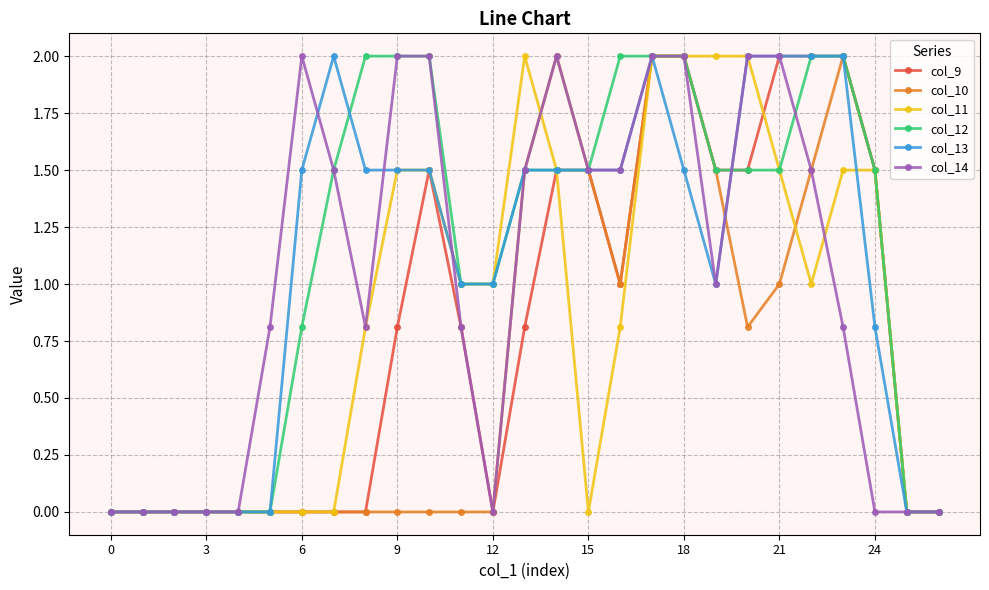

What is the maximum value shown in the chart?

2.0